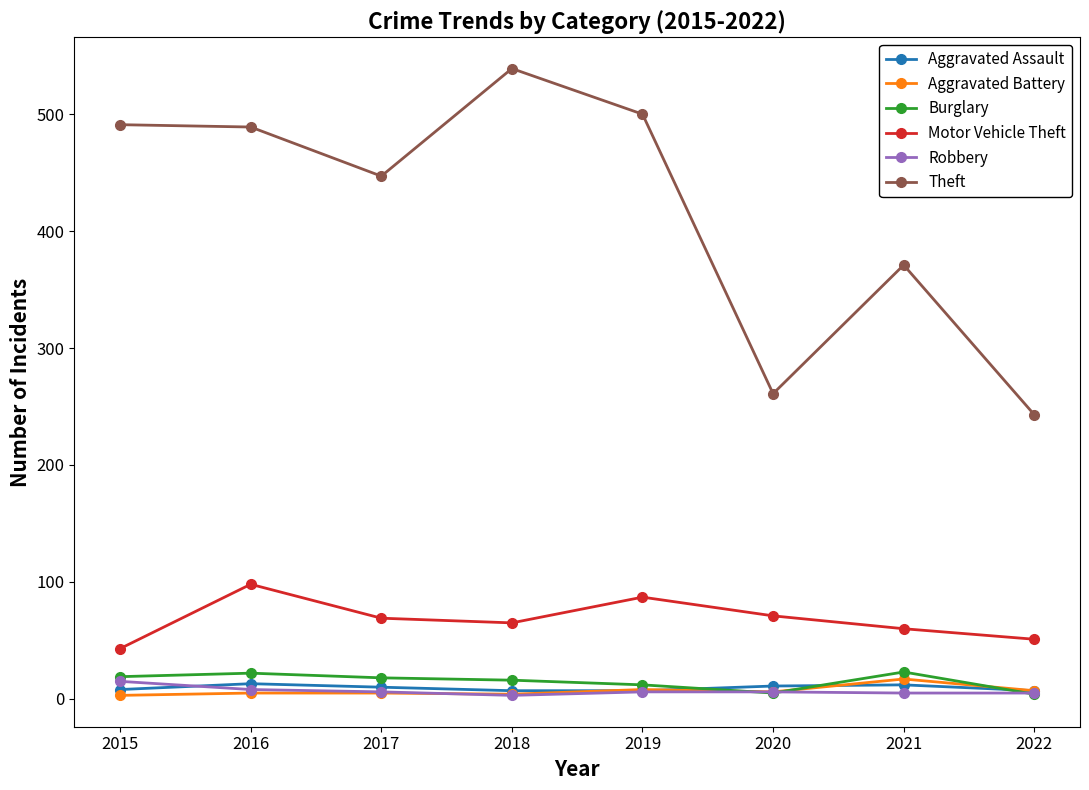

Which category has the lowest value in the Theft series?

2022